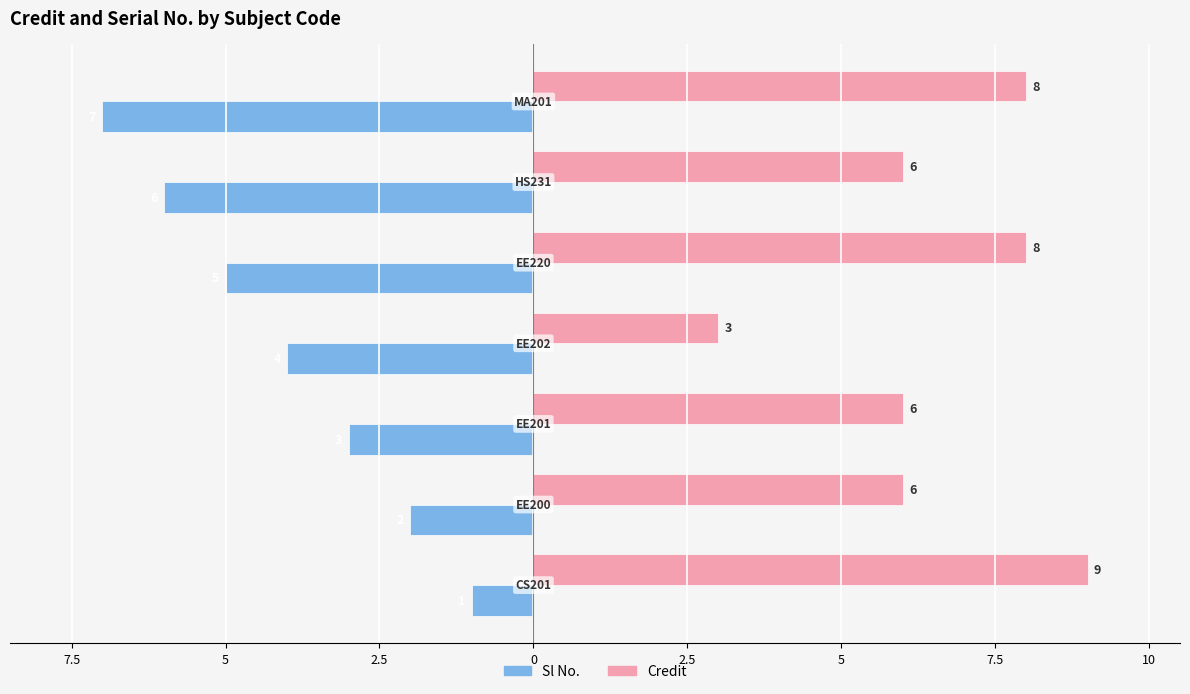

Reading left to right, transcribe all the data shown in this chart.

Sl No.: -1	-2	-3	-4	-5	-6	-7
Credit: 9	6	6	3	8	6	8